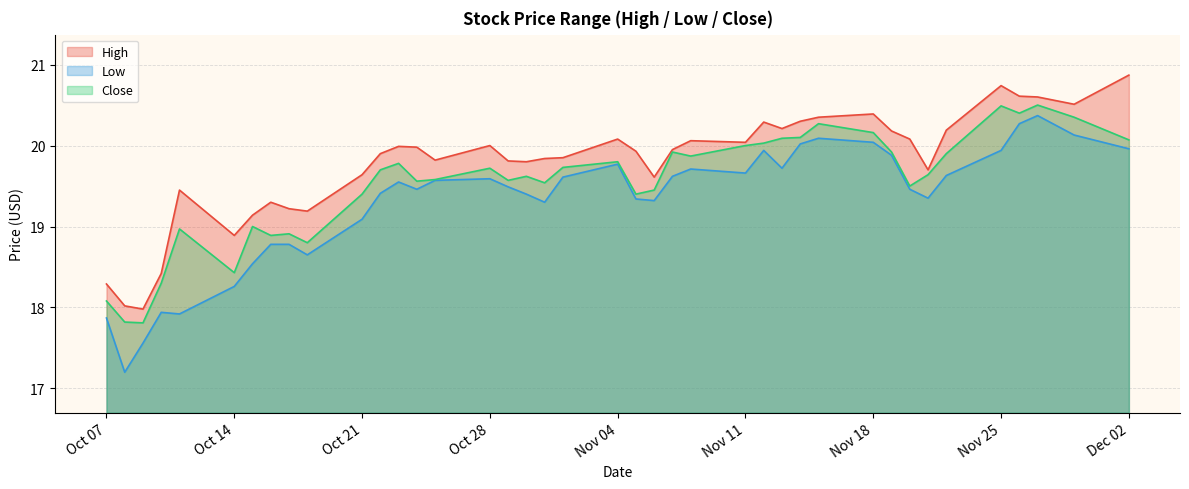

What is the total value across all series at 2019-11-06?

58.4